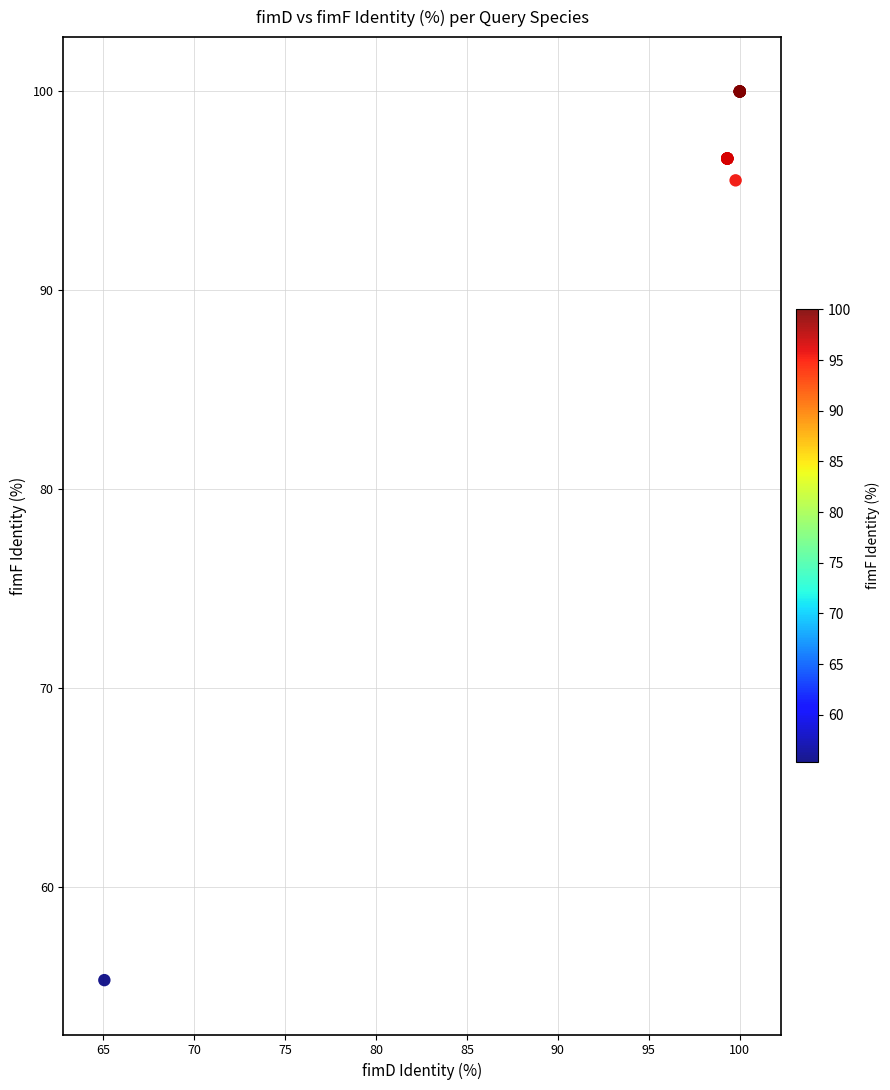

What Y value in the scatter plot is closest to 77?

95.5